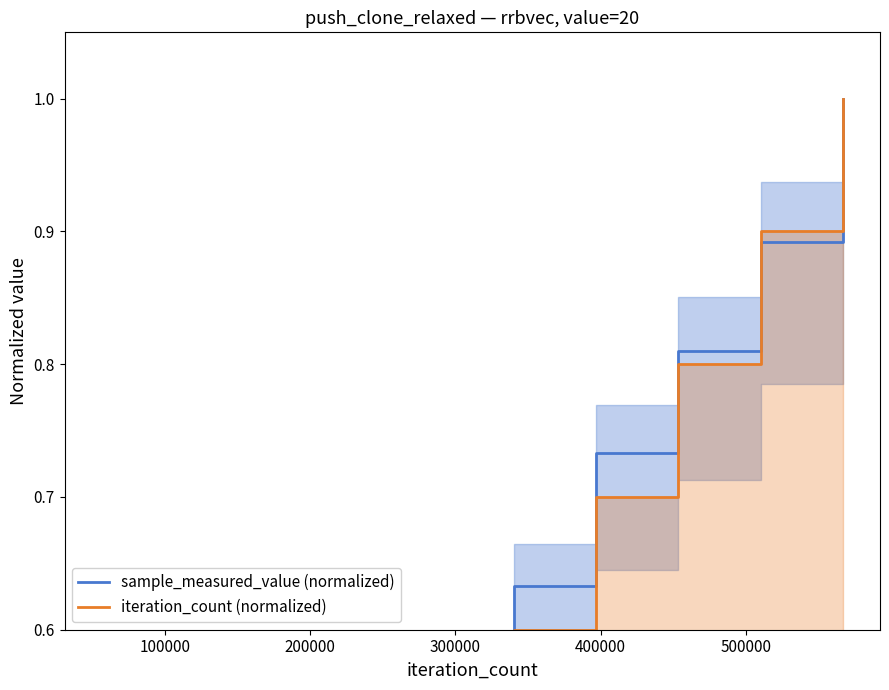

Is this an area chart (filled region under the line)?

No